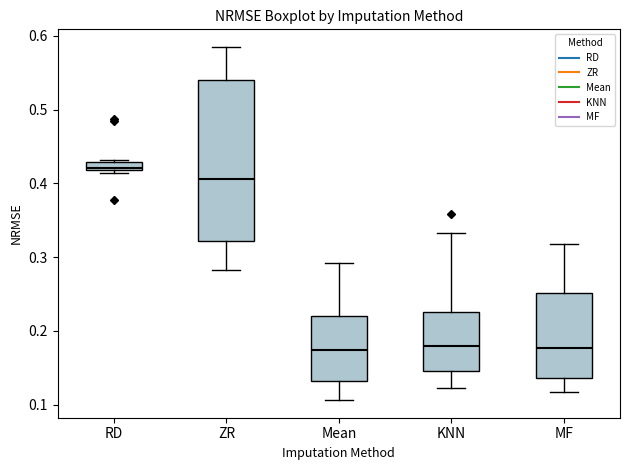

Which box has the highest median line?

RD